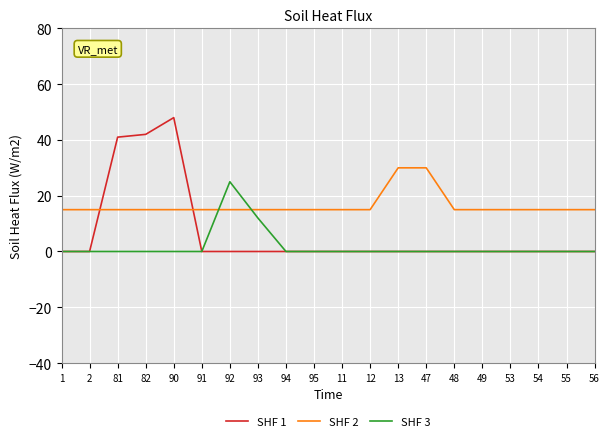

What is the difference between the maximum and minimum values in the SHF 3 series?

25